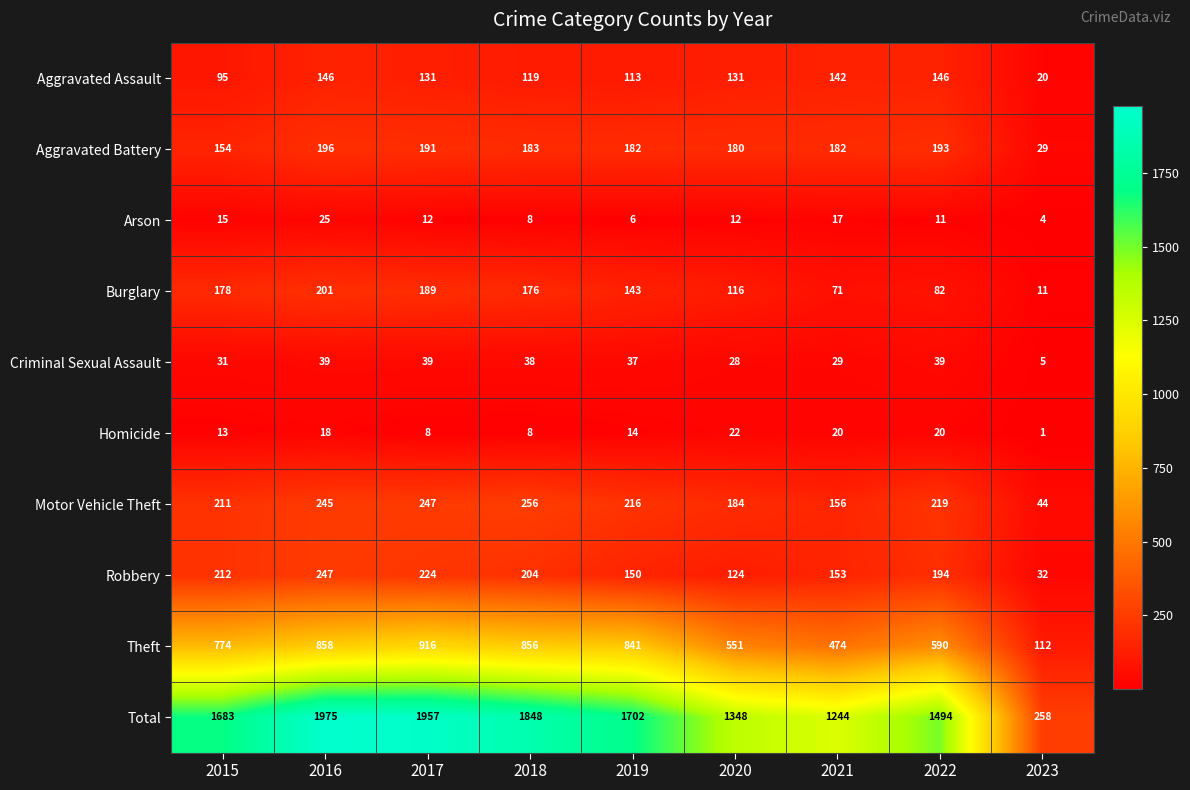

What is the maximum value shown in the chart?

1975